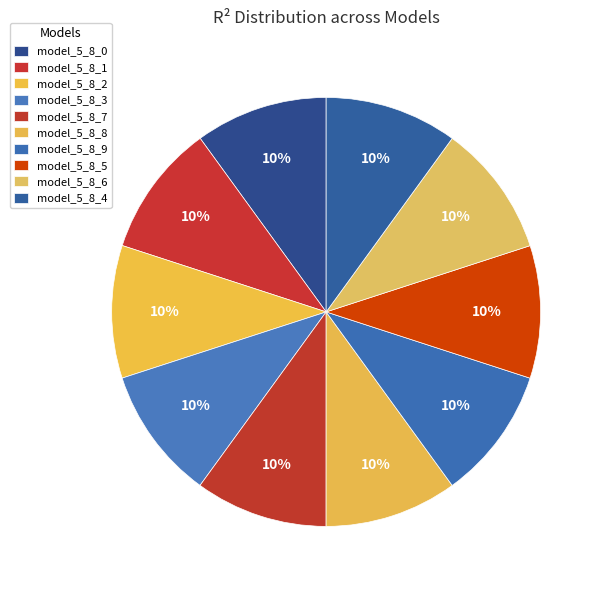

Does any single category account for the majority?

No